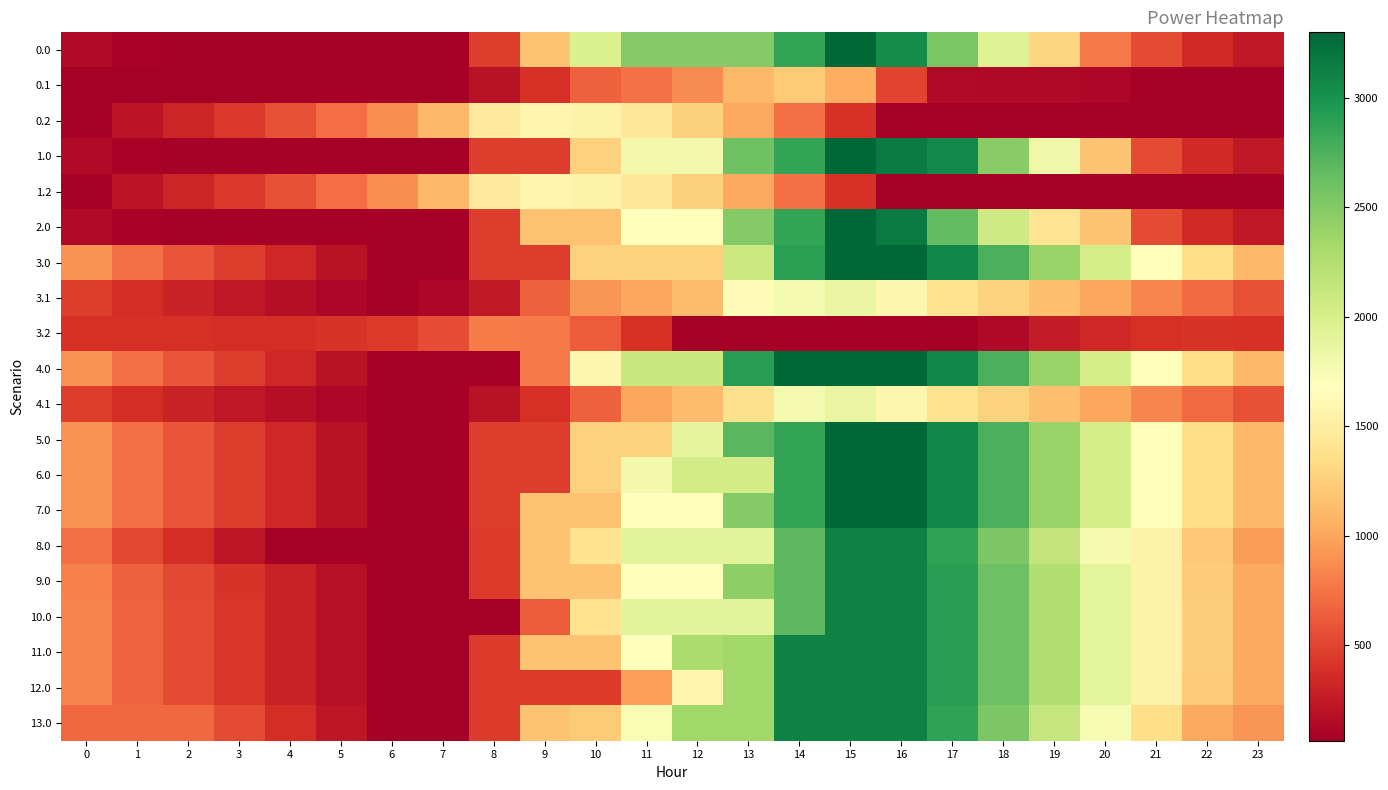

Which label corresponds to the largest value in the chart?

15